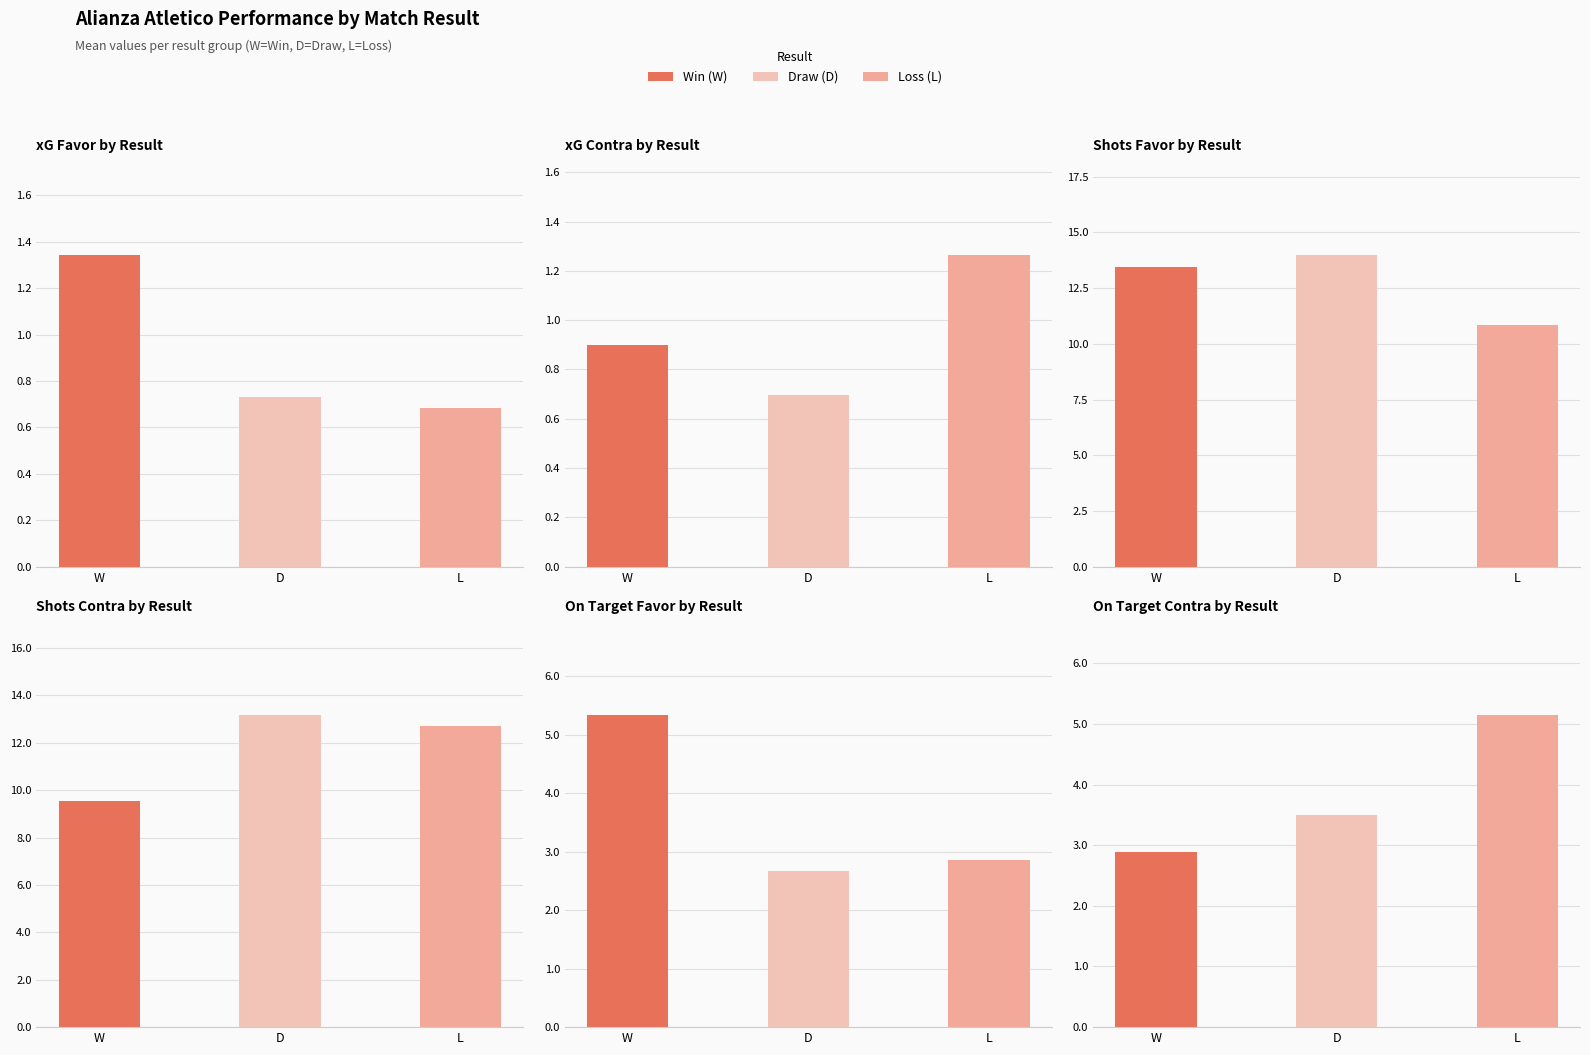

Are the bars grouped side by side (vs. stacked)?

Yes